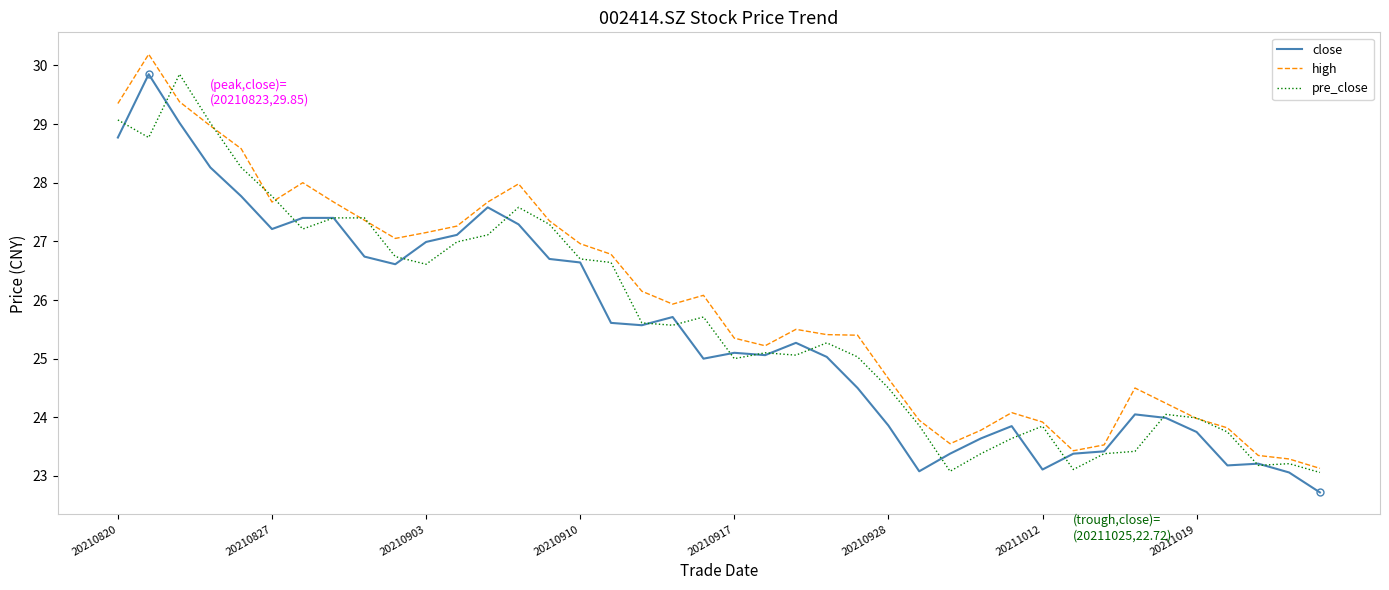

At how many categories does at least one series exceed 27?

15